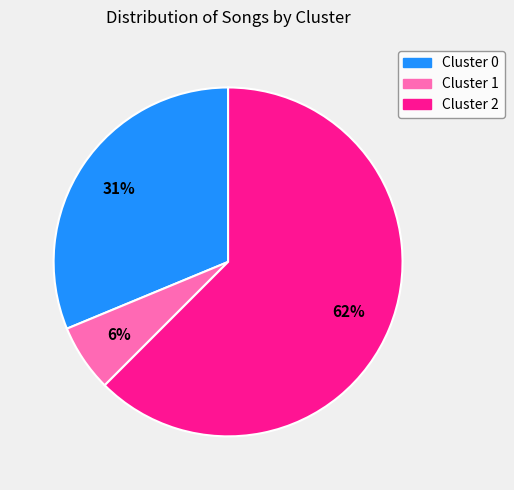

Do Cluster 1 and Cluster 0 together represent more than half of the pie?

No